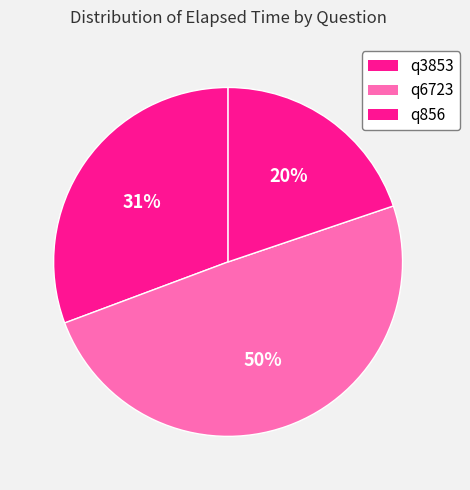

To the nearest percent, what percentage of the pie is q6723?

50%